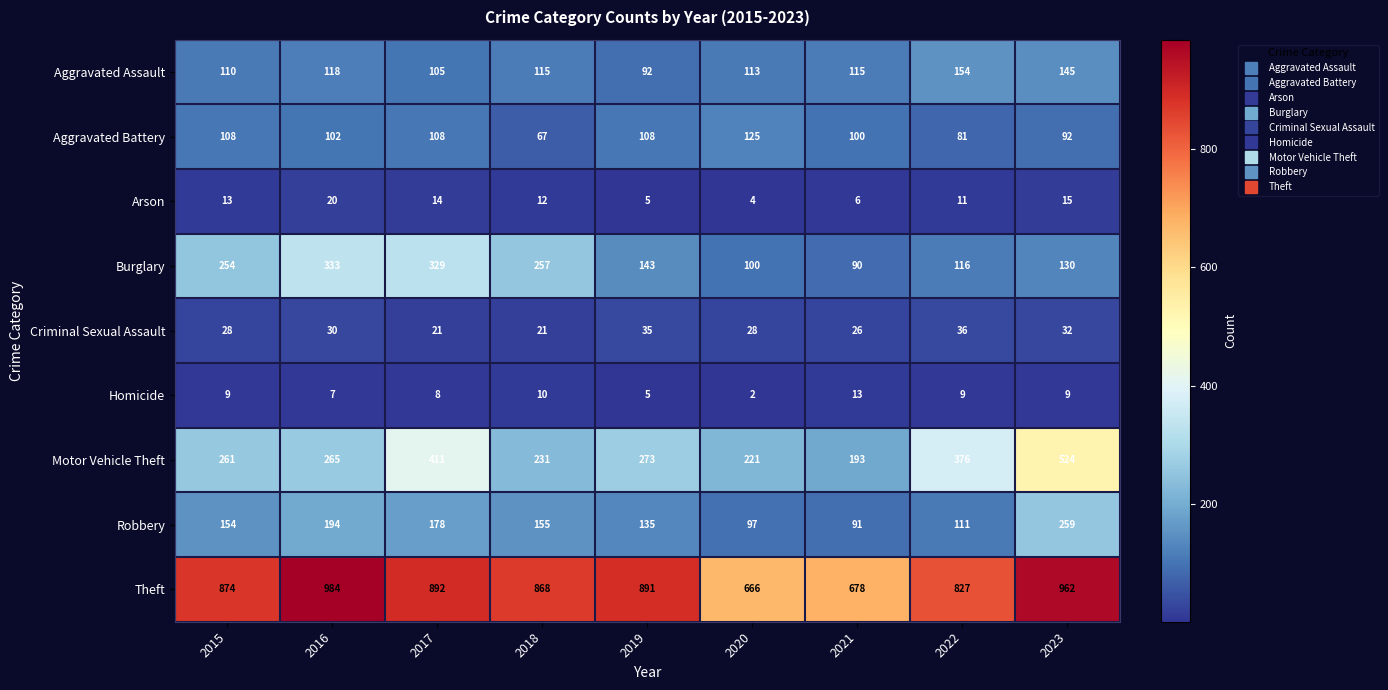

True or false: Arson has a value of 6 at 2017.

False